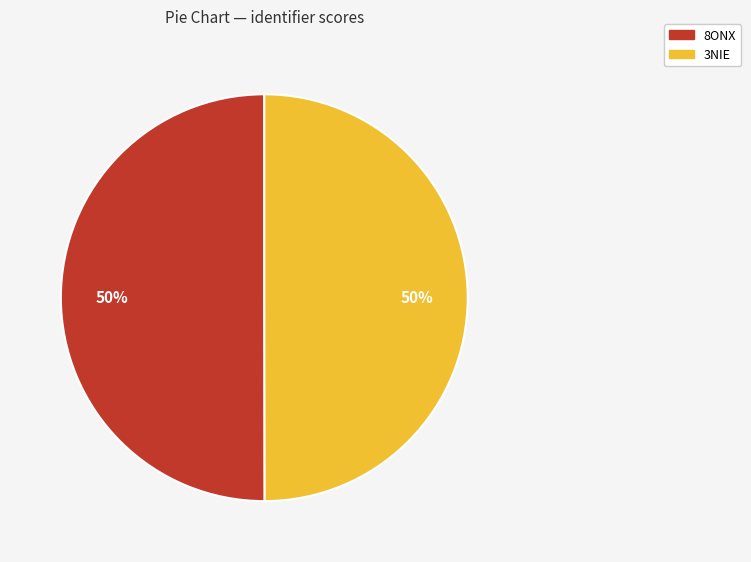

Is it true that 8ONX is 58% of the pie?

False